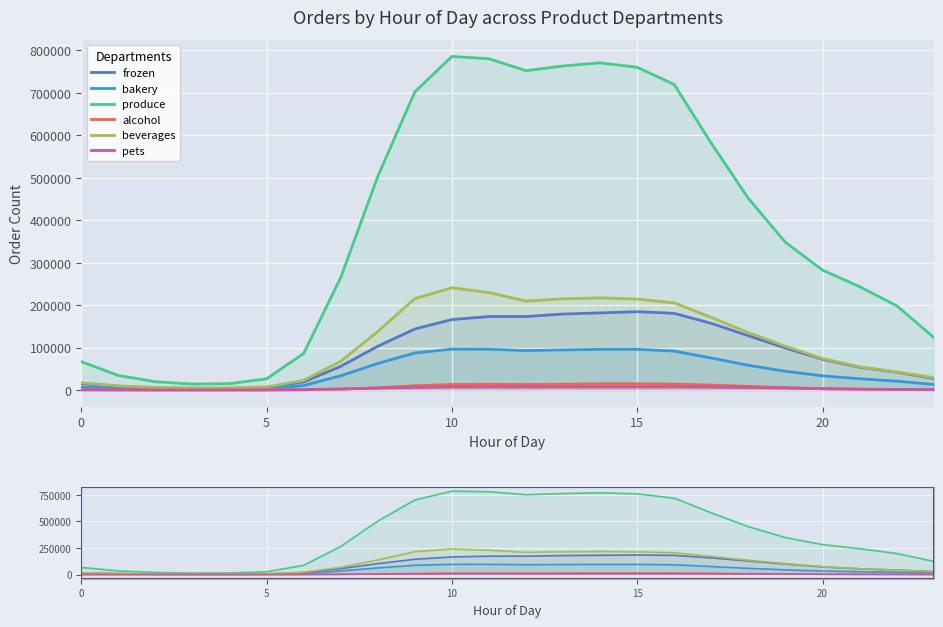

What is the label of the 19th point from the left?

18